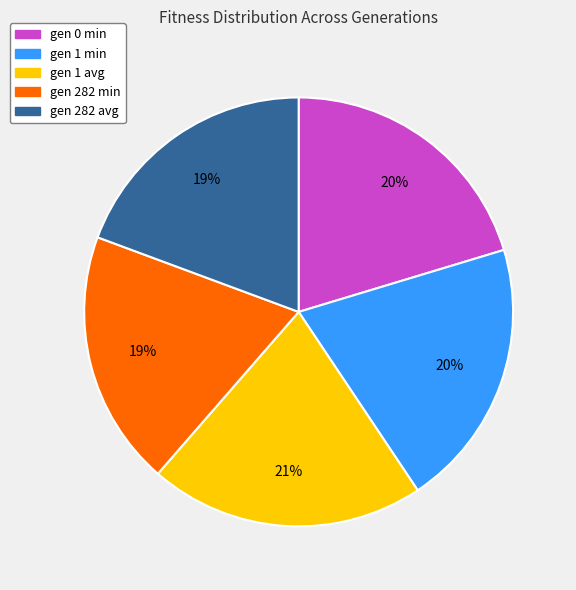

How many slices are in this pie chart?

5